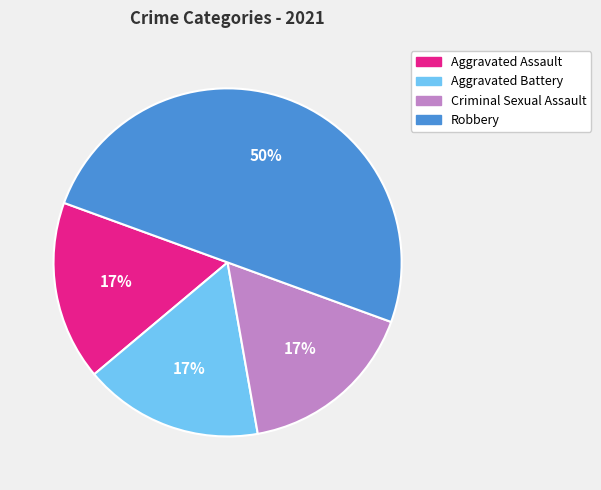

Combined, do Robbery and Aggravated Battery account for over 50%?

Yes